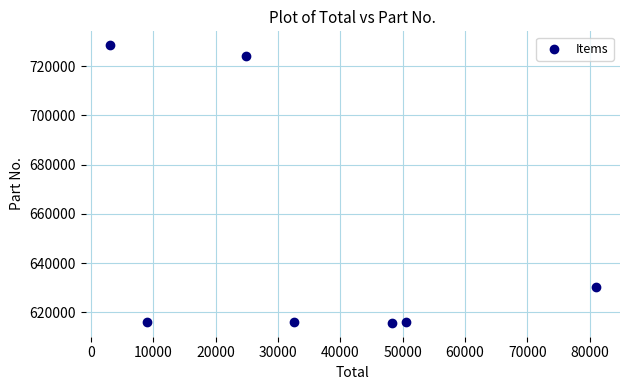

What is the range of Y values (max minus min)?

112790